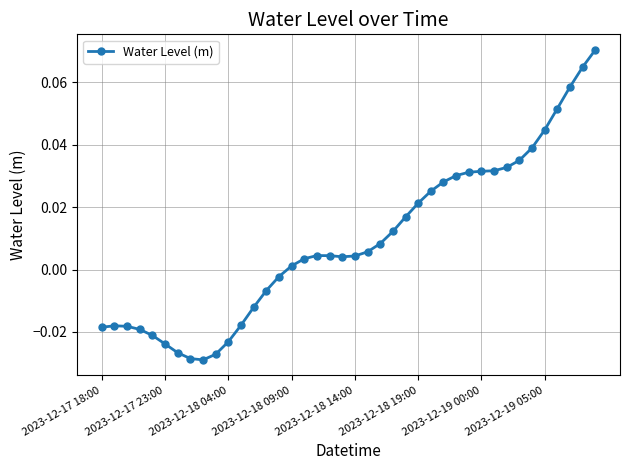

How many data points are above 0?

25